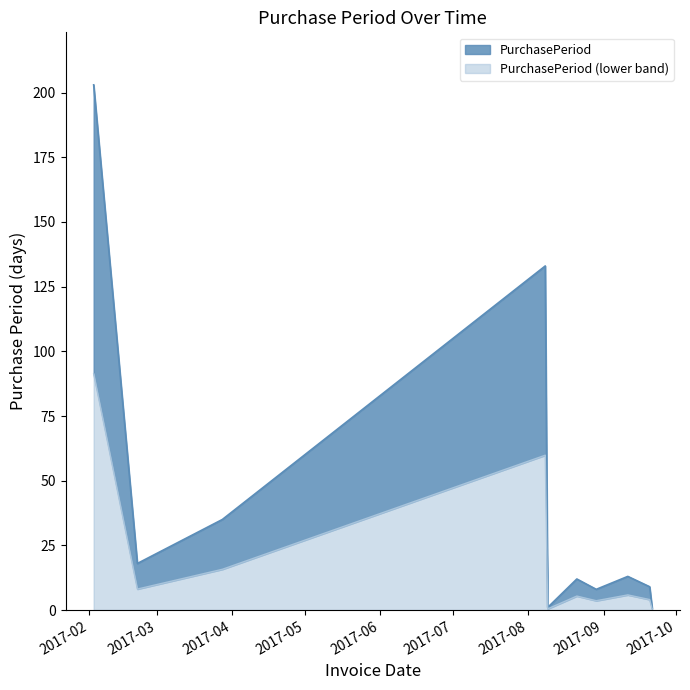

Which category has the lowest value across all series?

2017-08-09